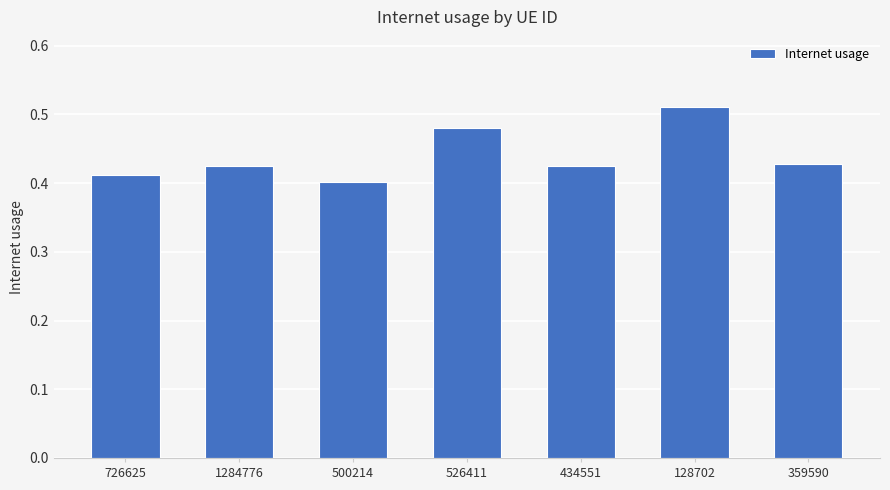

Which category has the highest value across all series?

128702